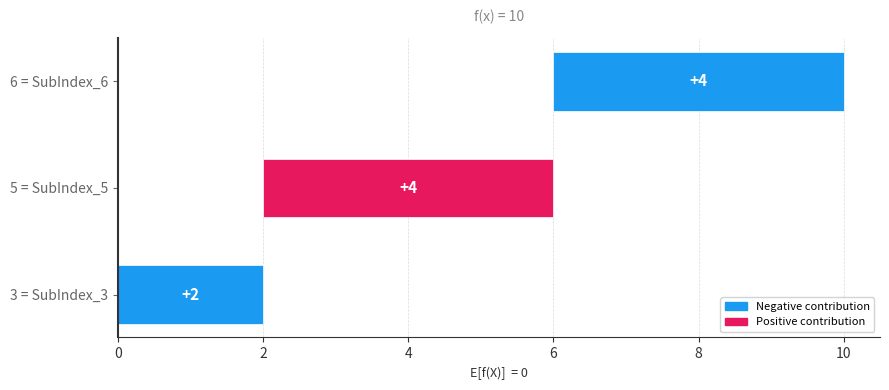

List the labels in order of value, smallest first.

3, 5, 6